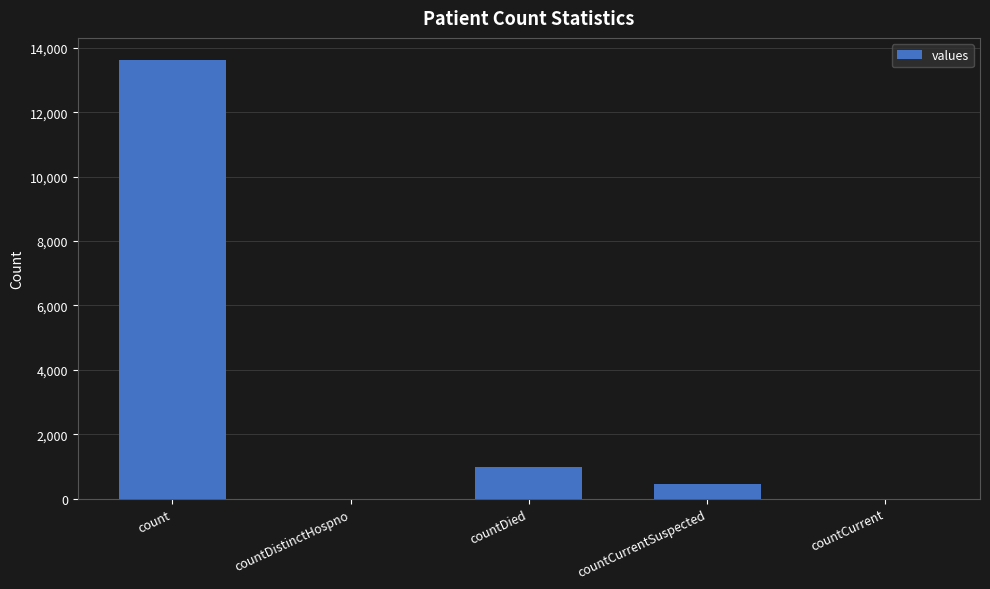

What is the approximate value at count, to the nearest 10?

13630